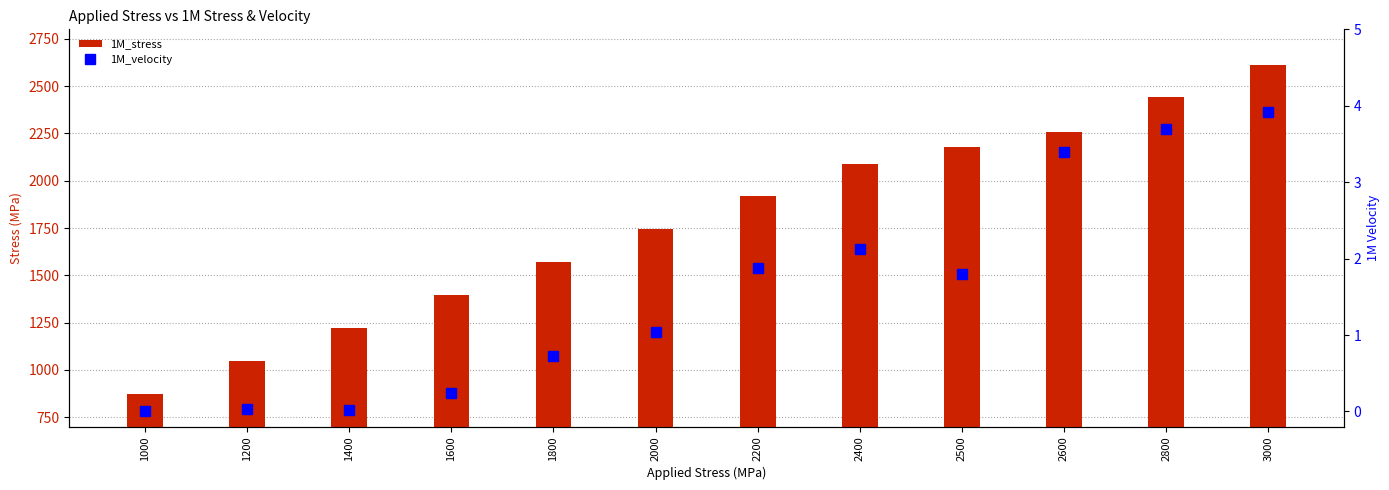

True or false: 1M_velocity has a value of 0.0 at 1400.

True